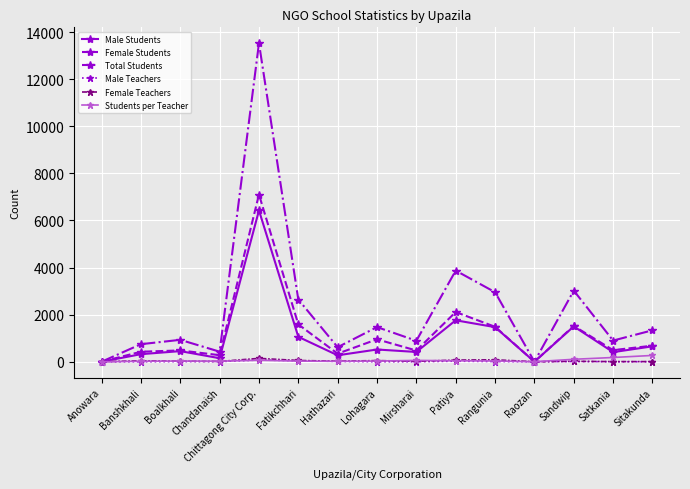

How many lines are shown in the chart?

6